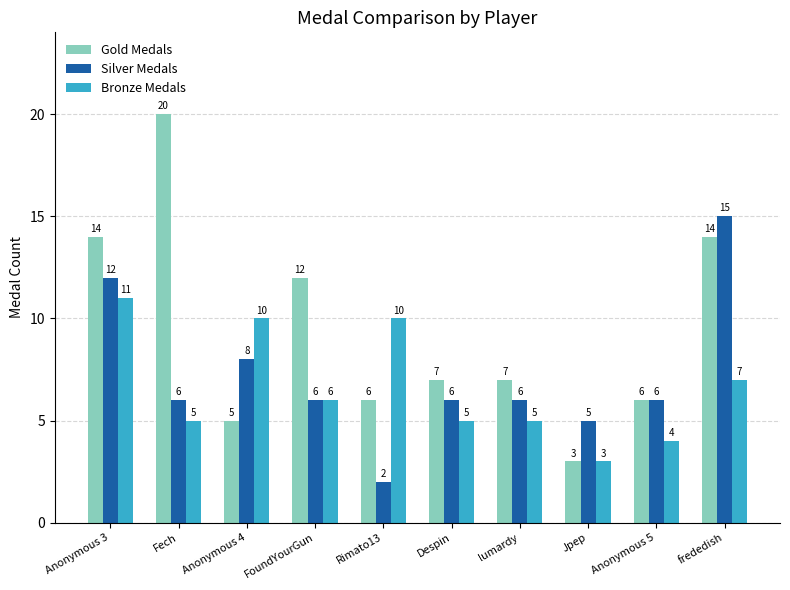

Which series has the largest total across all categories?

Gold Medals